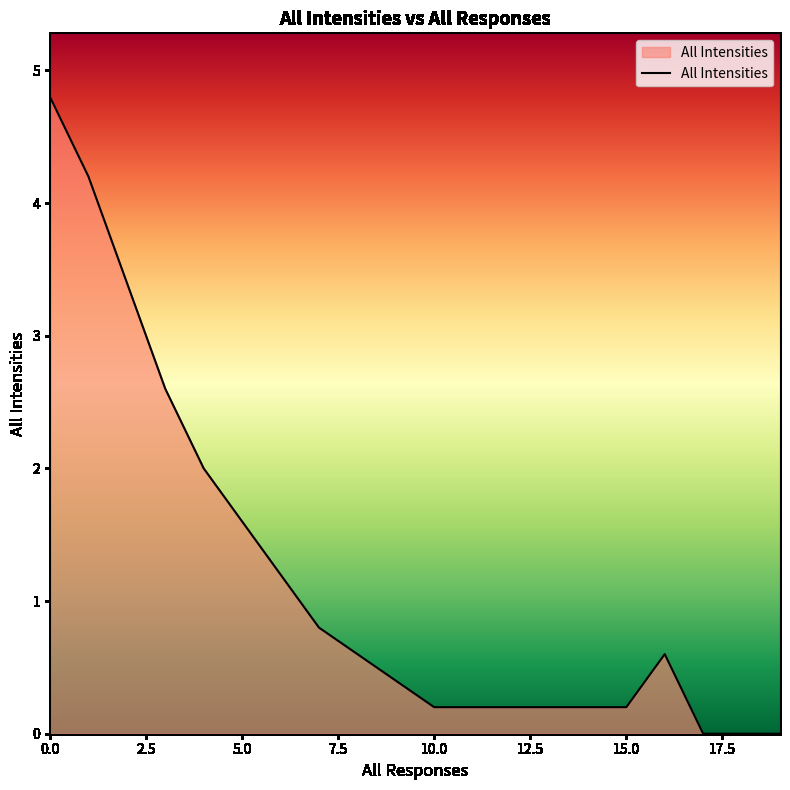

What is the greatest value displayed?

4.8